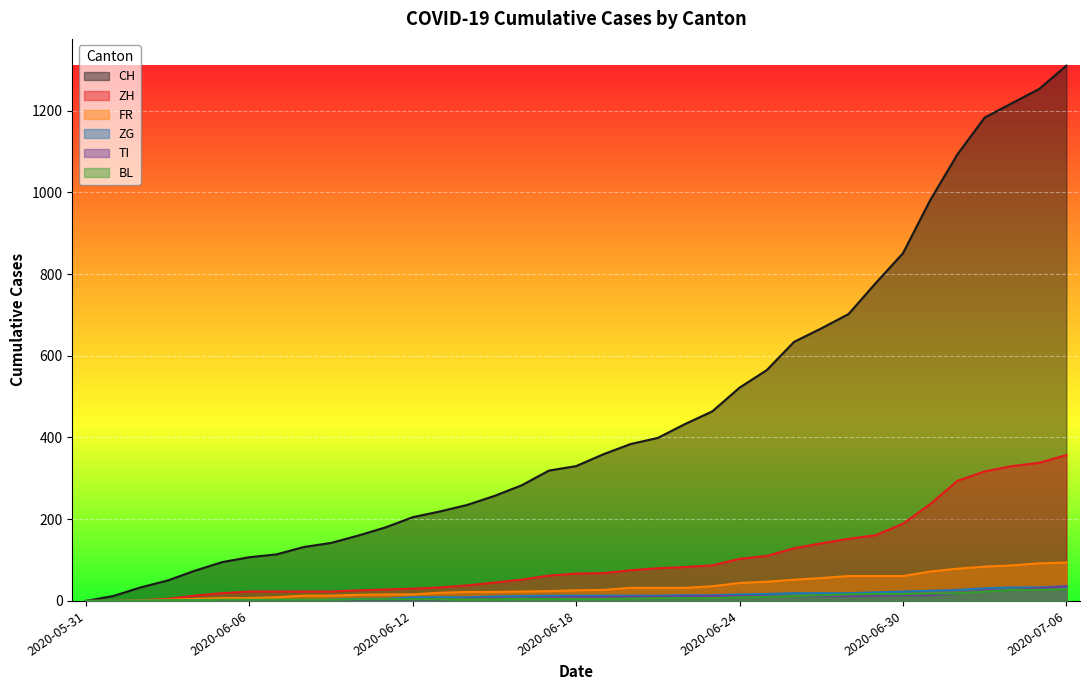

How many intersections are there between ZH and BL?

1